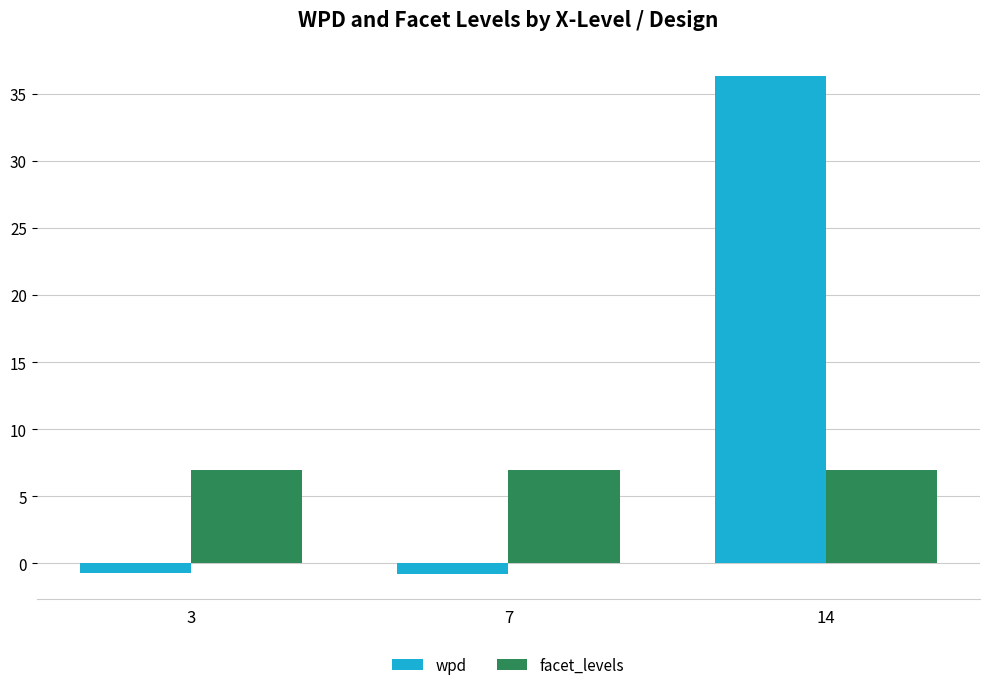

At which label does wpd first exceed 0?

14